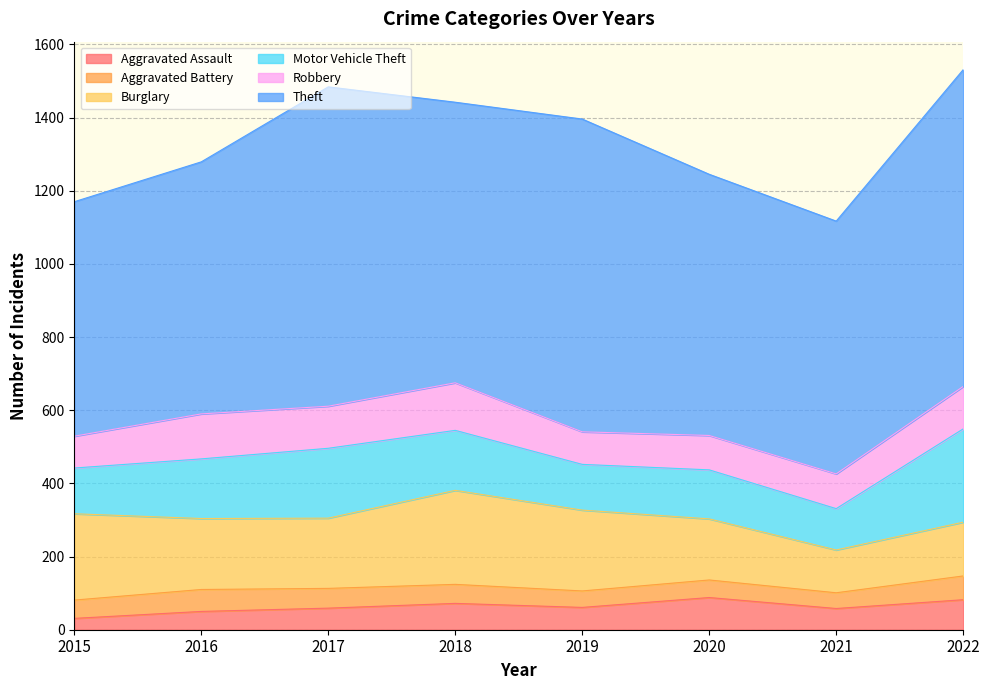

Does the chart display data point markers on the line(s)?

No